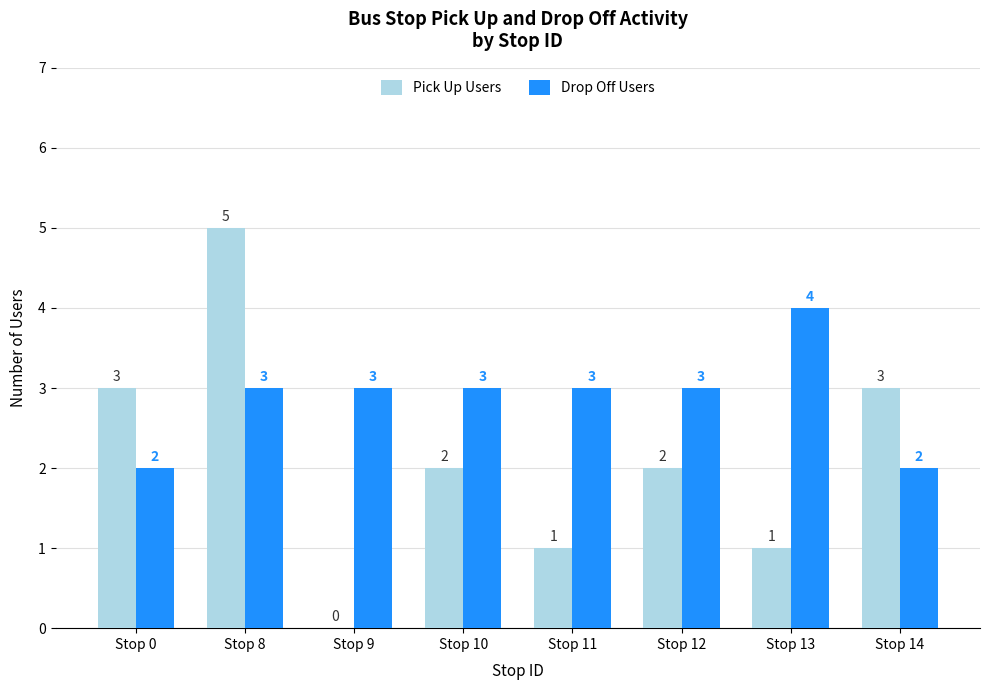

Which series has the widest spread of values?

Pick Up Users